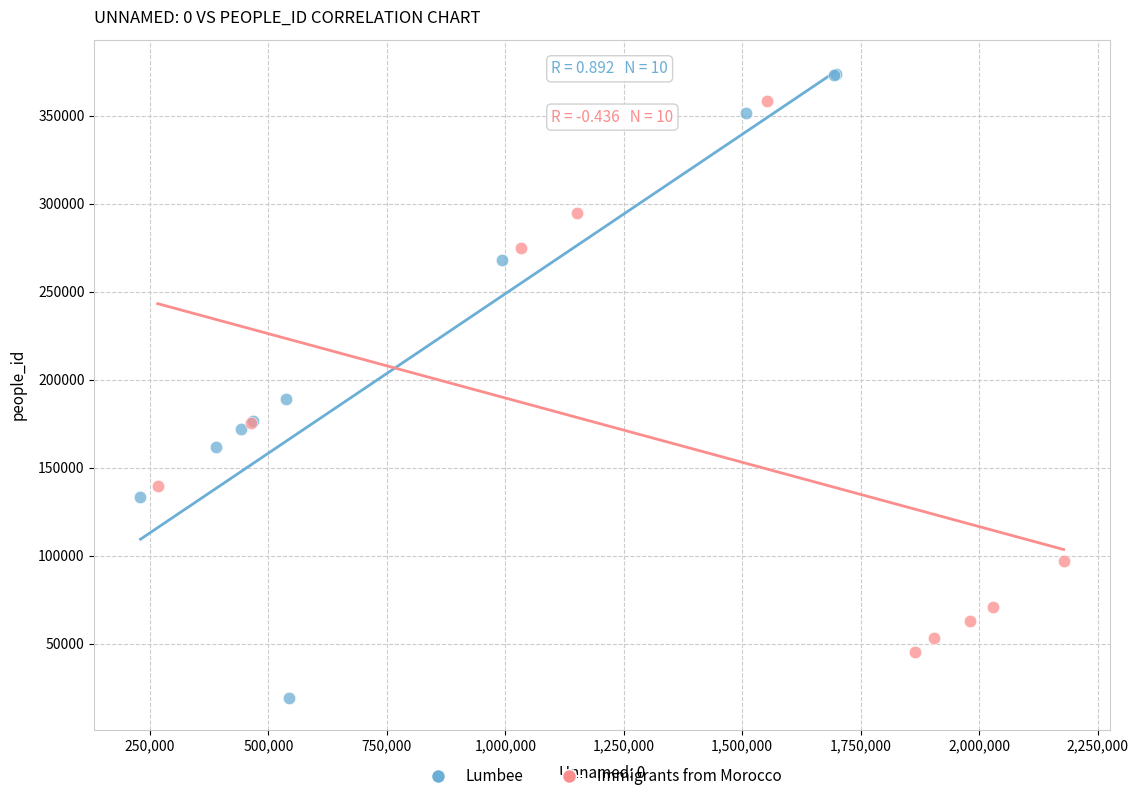

Which series contains the lowest Y value?

Lumbee